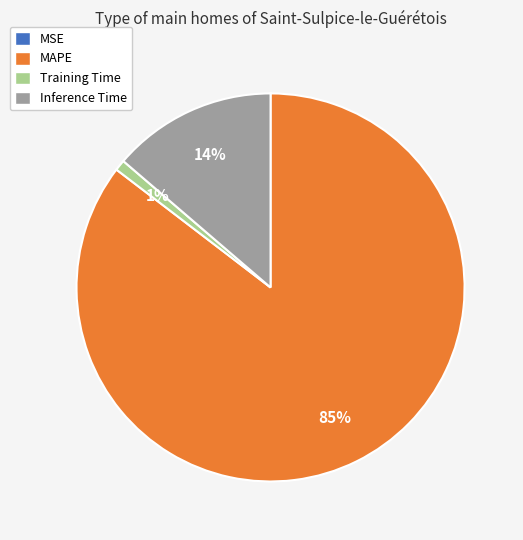

To the nearest percent, what is the average slice percentage?

25%